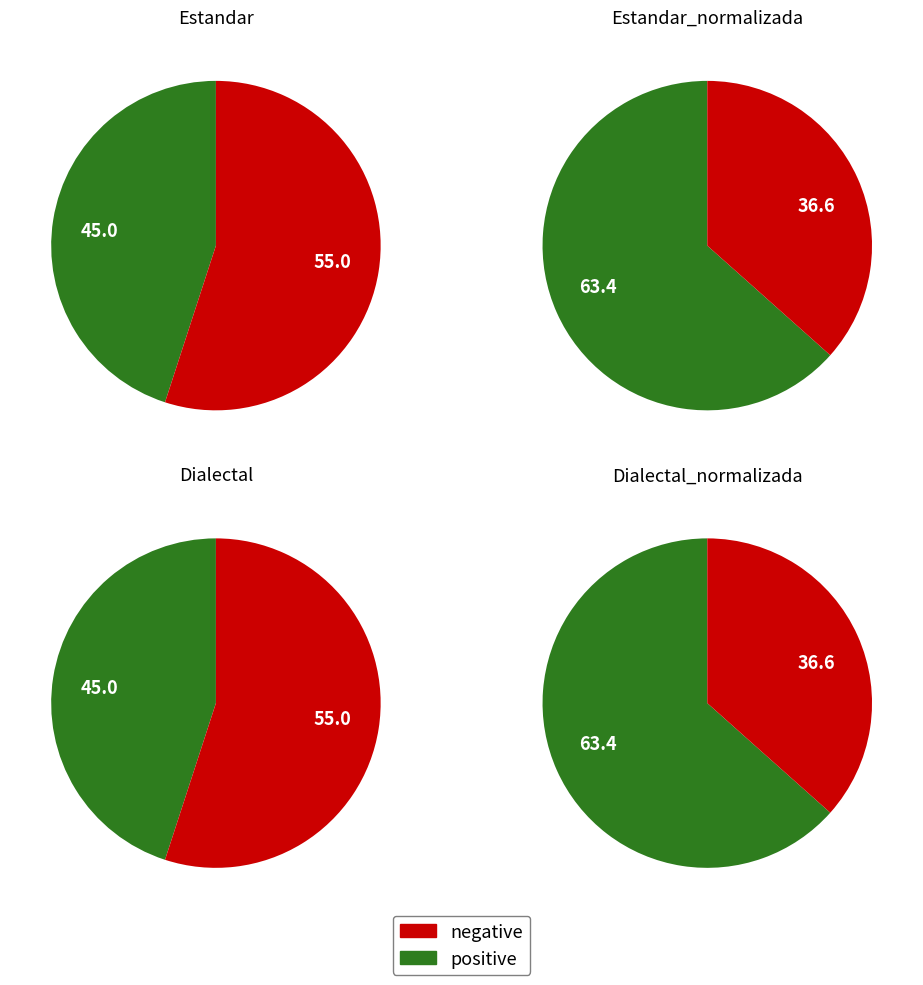

True or false: Estandar accounts for 21% of the total.

True